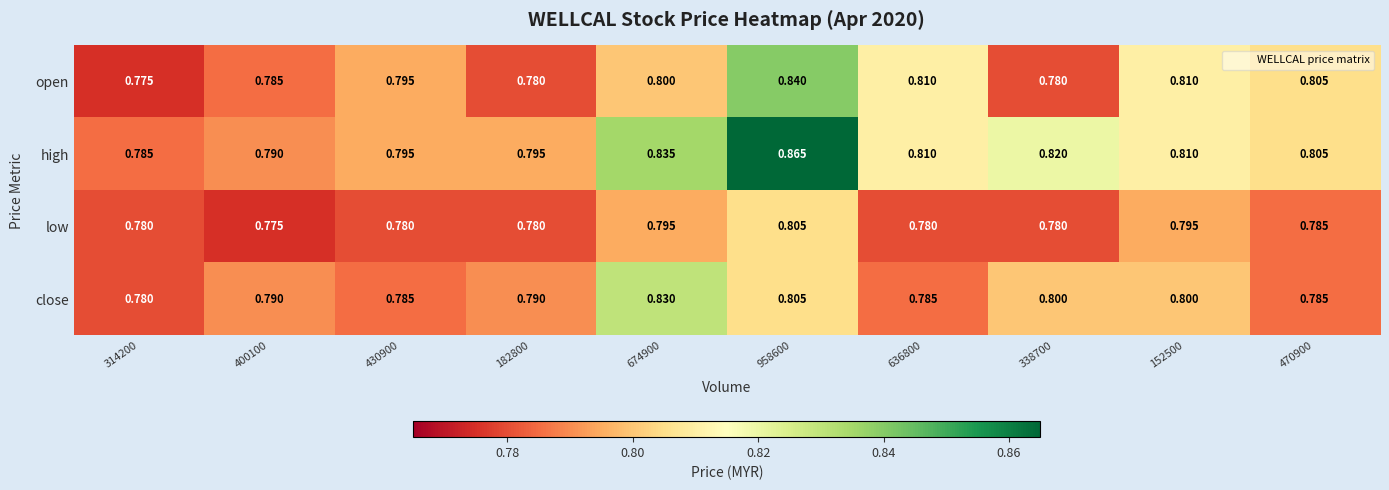

Which series has the largest range (max minus min)?

high